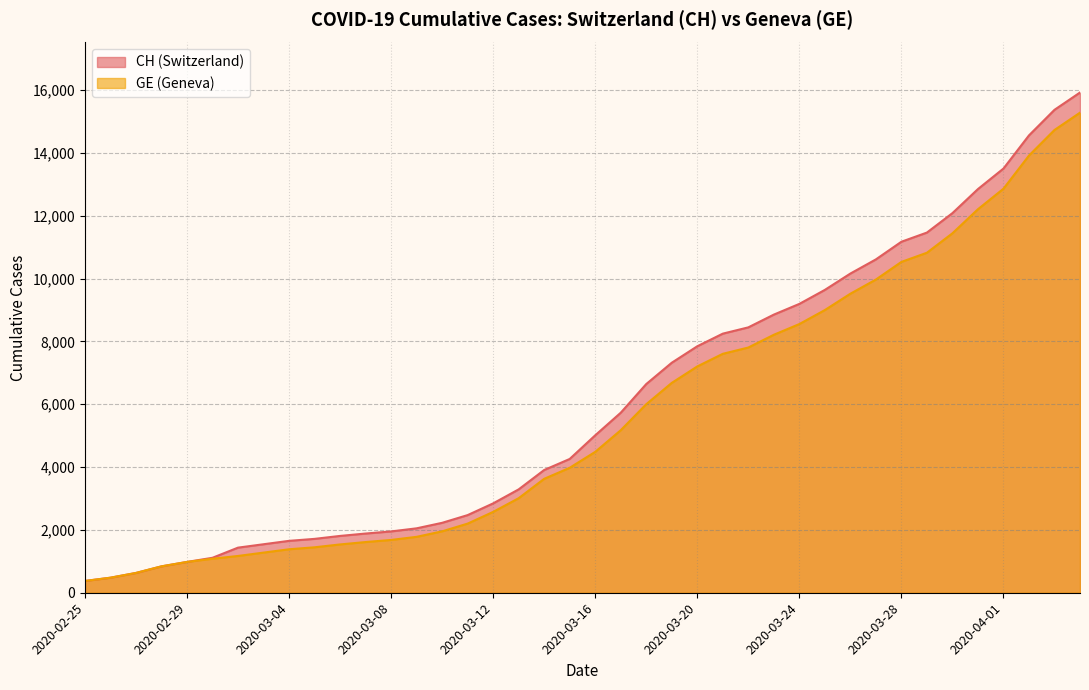

At which label does CH first exceed 5012?

2020-03-17